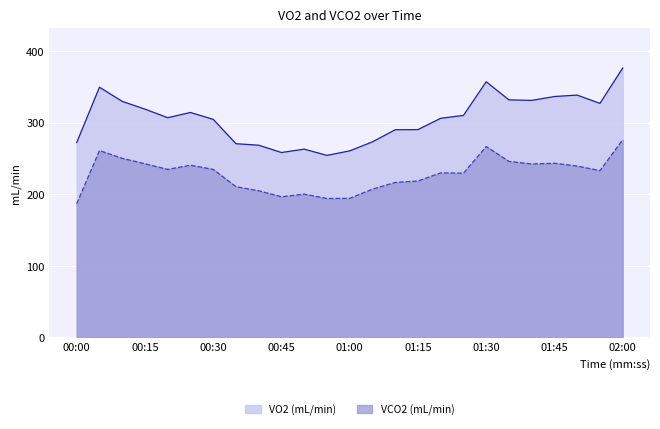

What is the average value of the VO2 series?

305.5